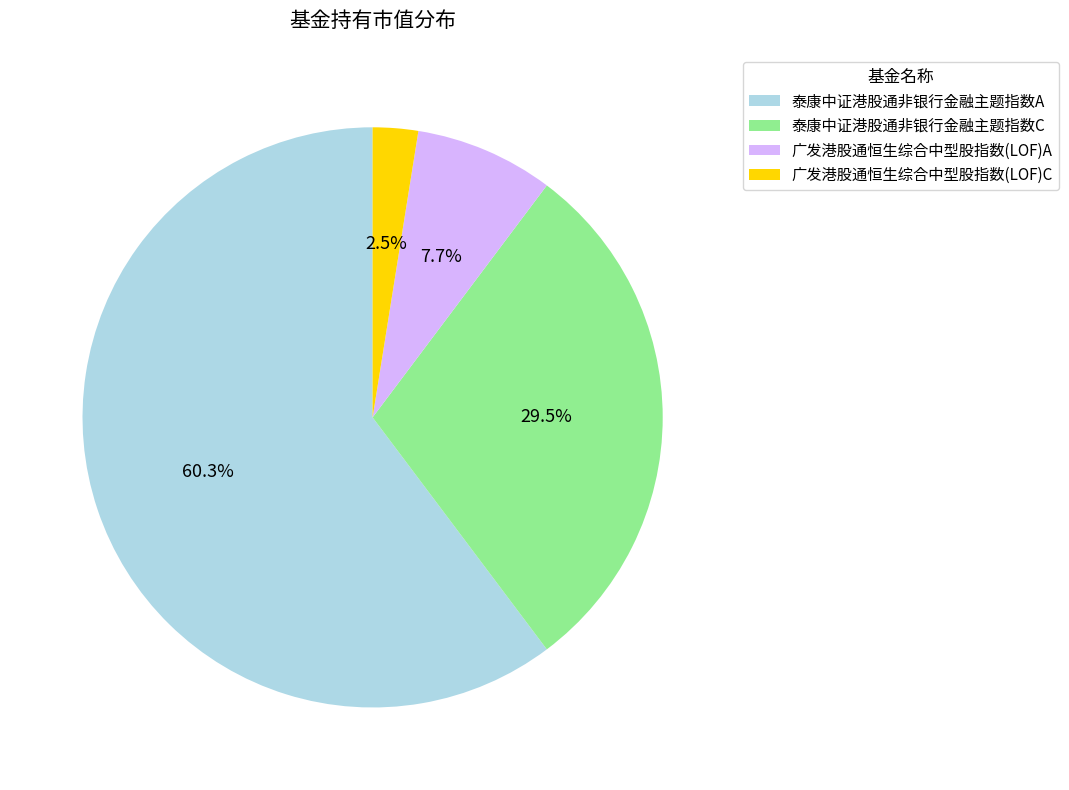

True or false: 泰康中证港股通非银行金融主题指数C accounts for 35% of the total.

False